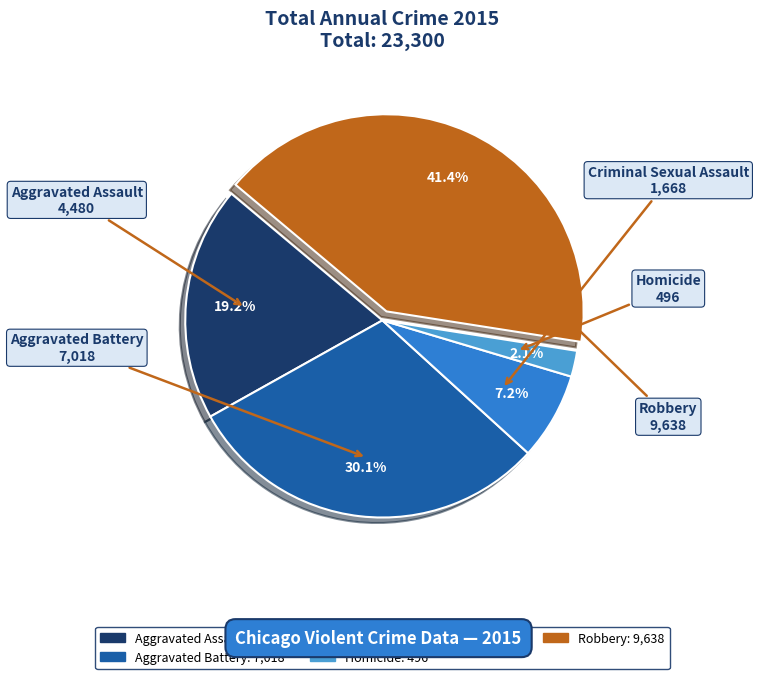

To the nearest percent, what is the combined percentage of Aggravated Assault and Homicide?

21%